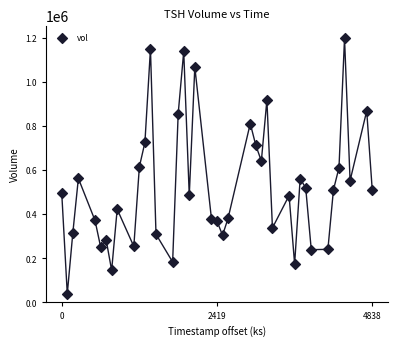

What is the range of Y values (max minus min)?

1158299